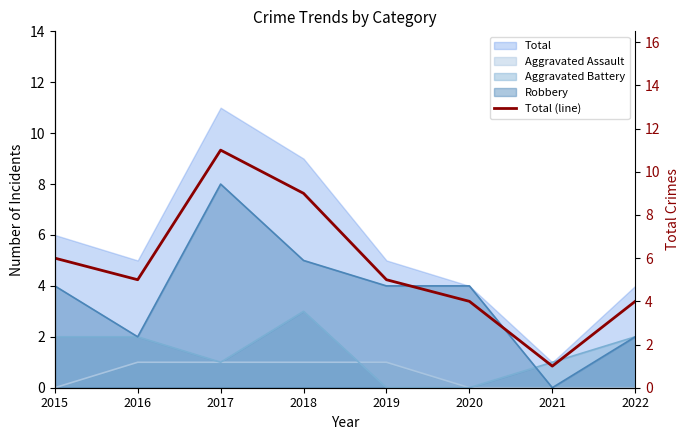

How many lines are shown in the chart?

1